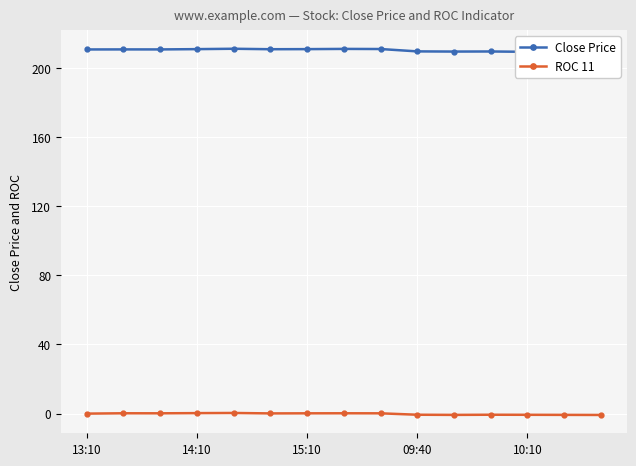

What is the average value of the ROC 11 series?

-0.2